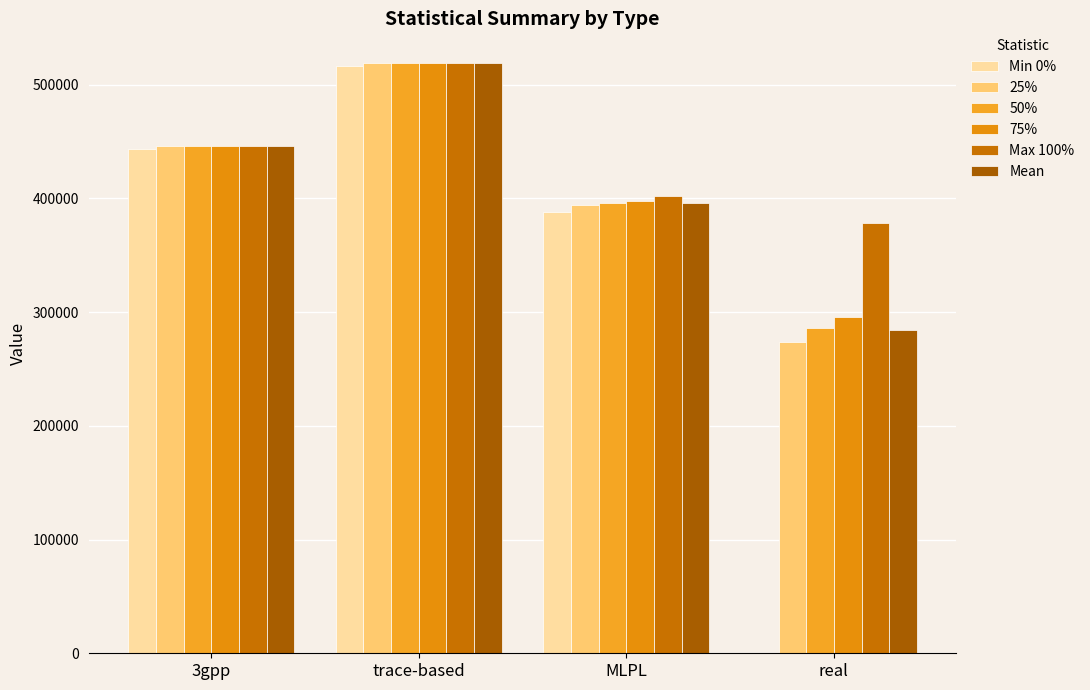

Reading left to right, list all the values displayed in this chart.

Min 0%: 443548.0	516045.0	388416.0	6.0
25%: 446027.0	519118.0	394510.5	273801.6
50%: 446027.0	519118.0	395956.0	285969.4
75%: 446039.0	519129.0	397318.0	295636.4
Max 100%: 446039.0	519129.0	402308.0	378632.4
Mean: 446027.7	519116.6	395965.0	284585.6